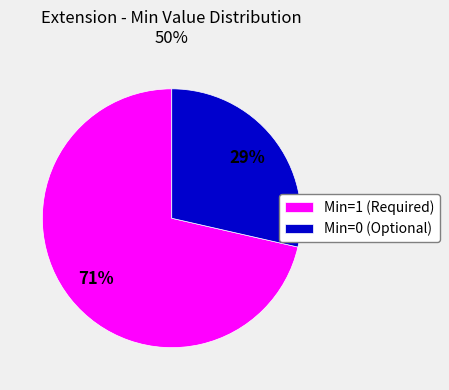

Rank the categories by value from highest to lowest.

Min=1 (Required), Min=0 (Optional)